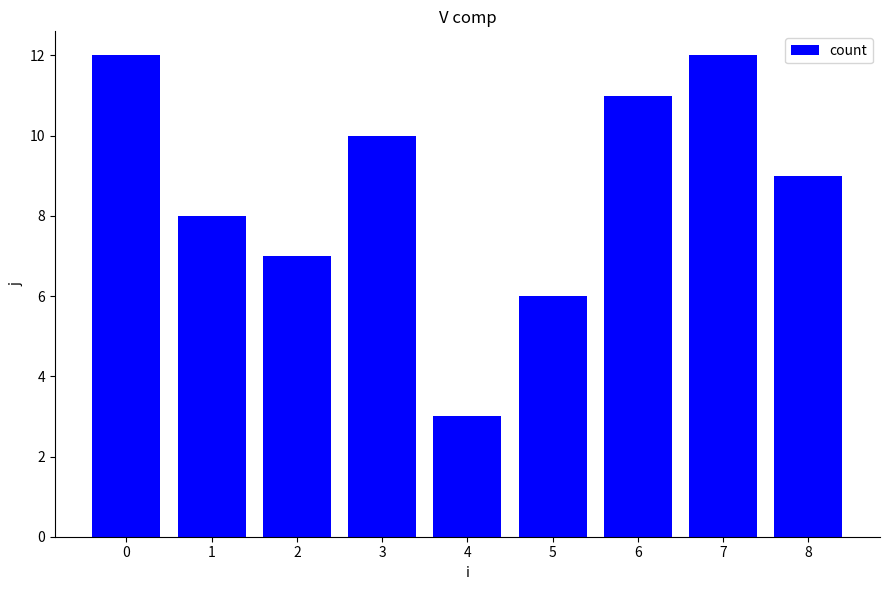

What is the difference between the values at 7 and 2?

5